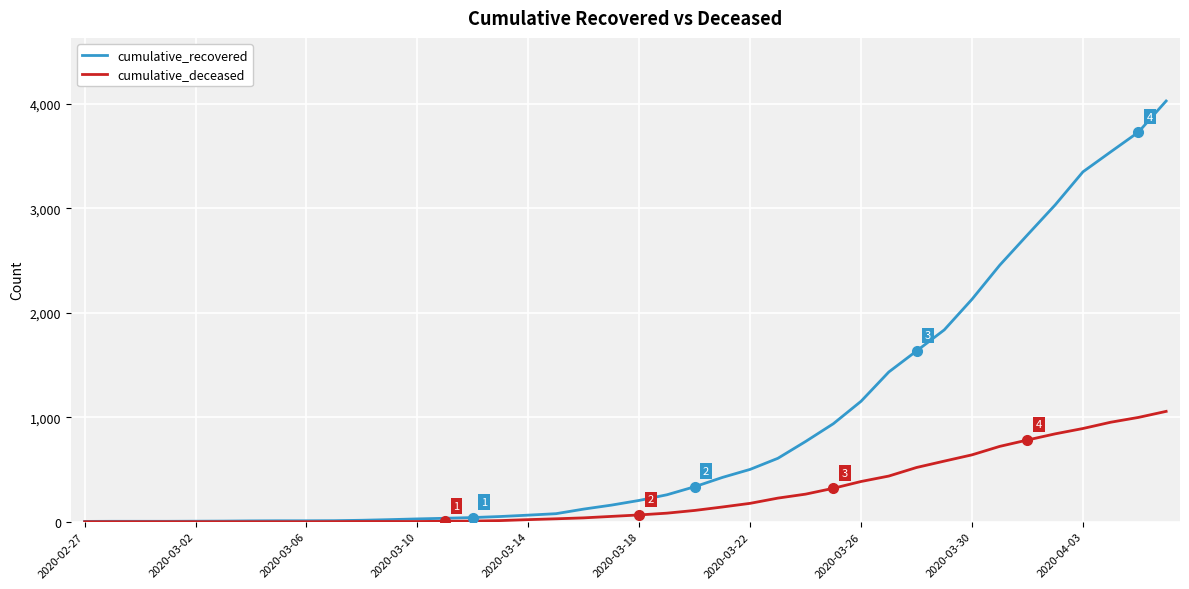

List the series in order of their overall mean, lowest first.

cumulative_deceased, cumulative_recovered